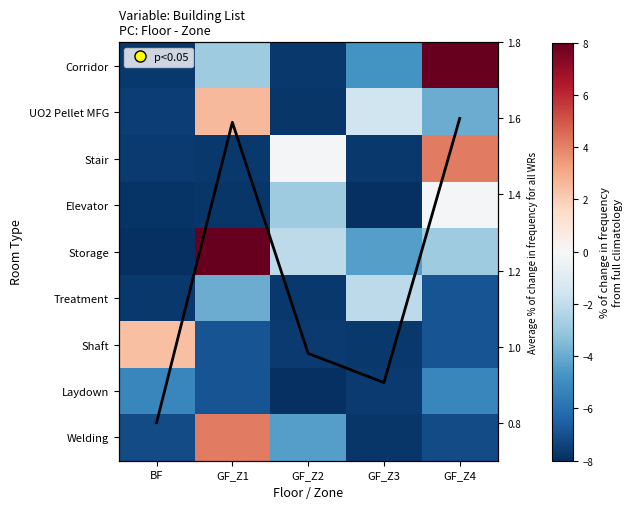

Read the Elevator value at GF_Z2.

-2.9